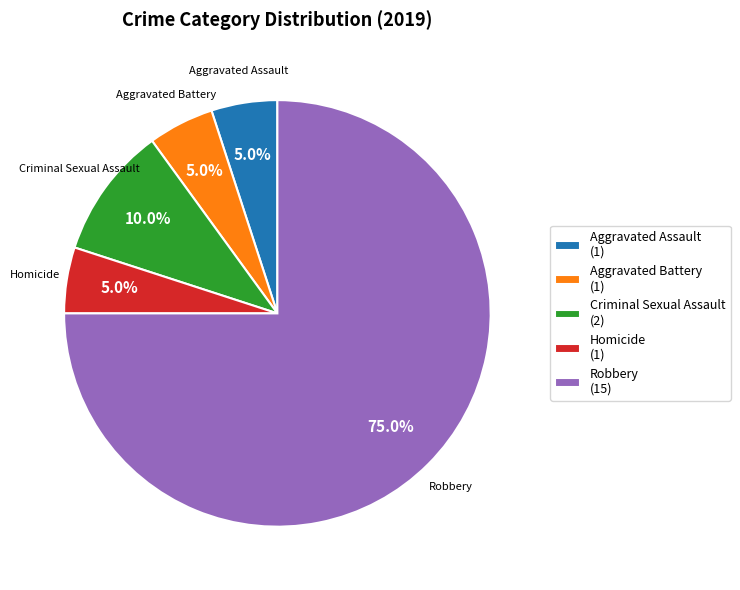

How much of the chart is everything except Criminal Sexual Assault?

90.0%